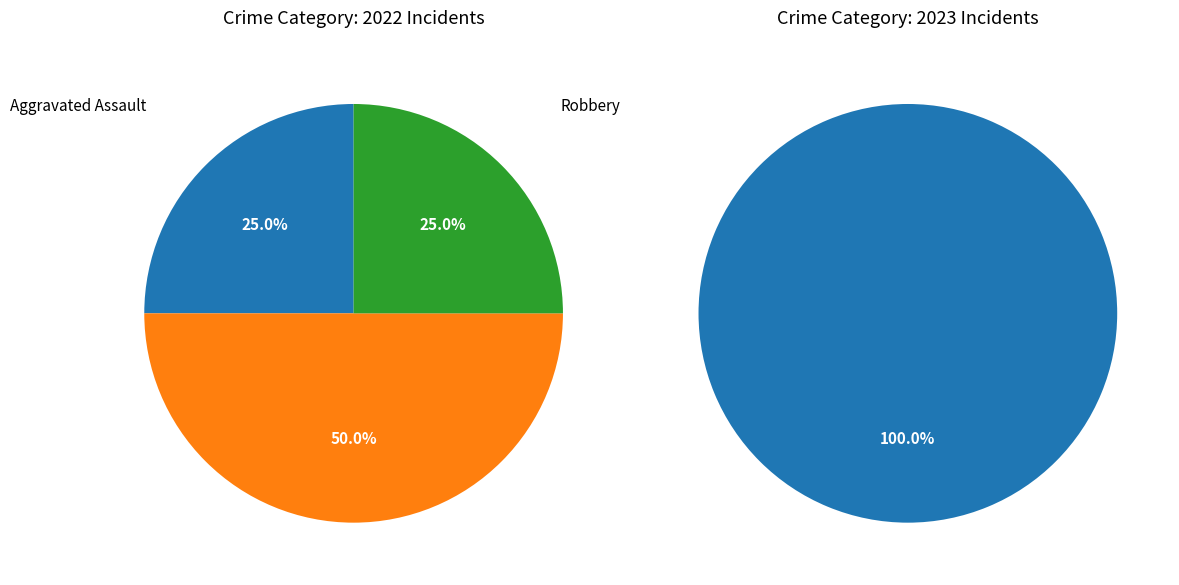

Is the sum of Robbery and Aggravated Battery greater than half?

Yes